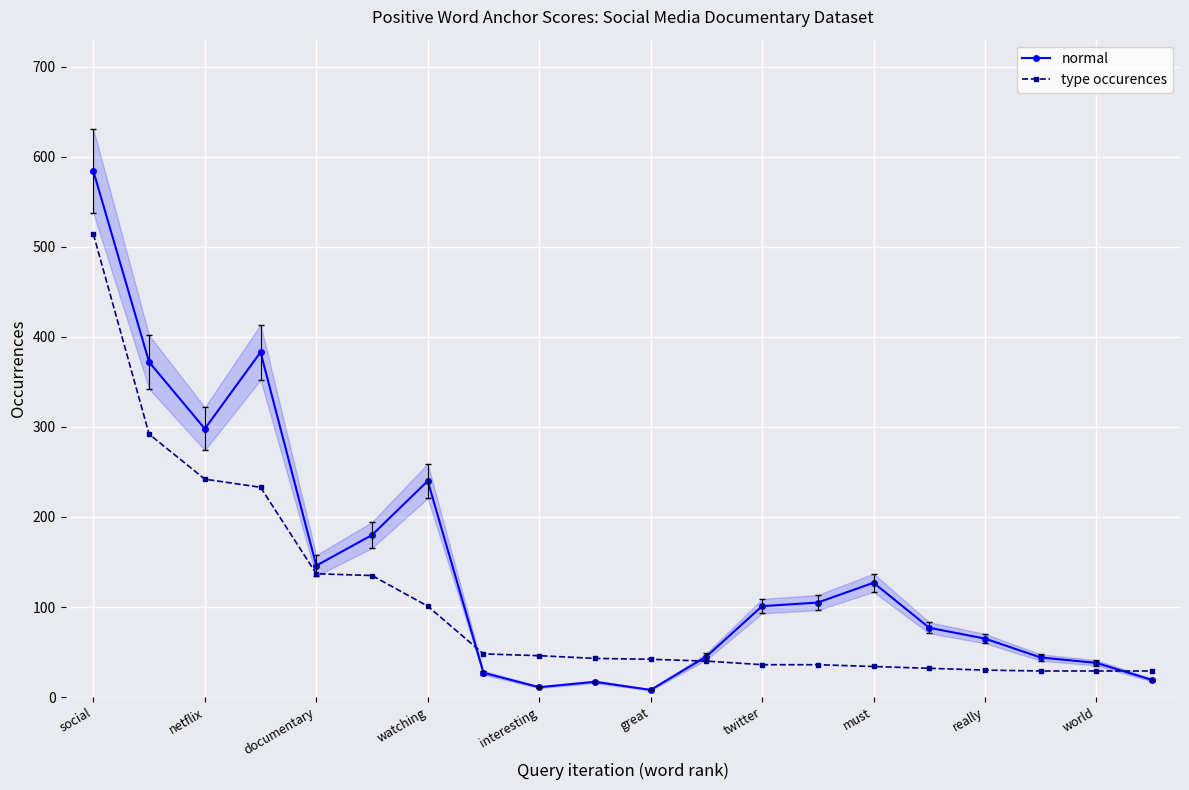

How many lines are shown in the chart?

2